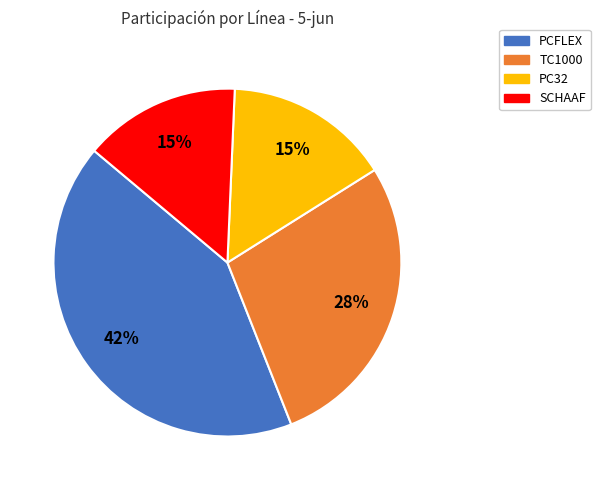

Which has a higher value, TC1000 or SCHAAF?

TC1000